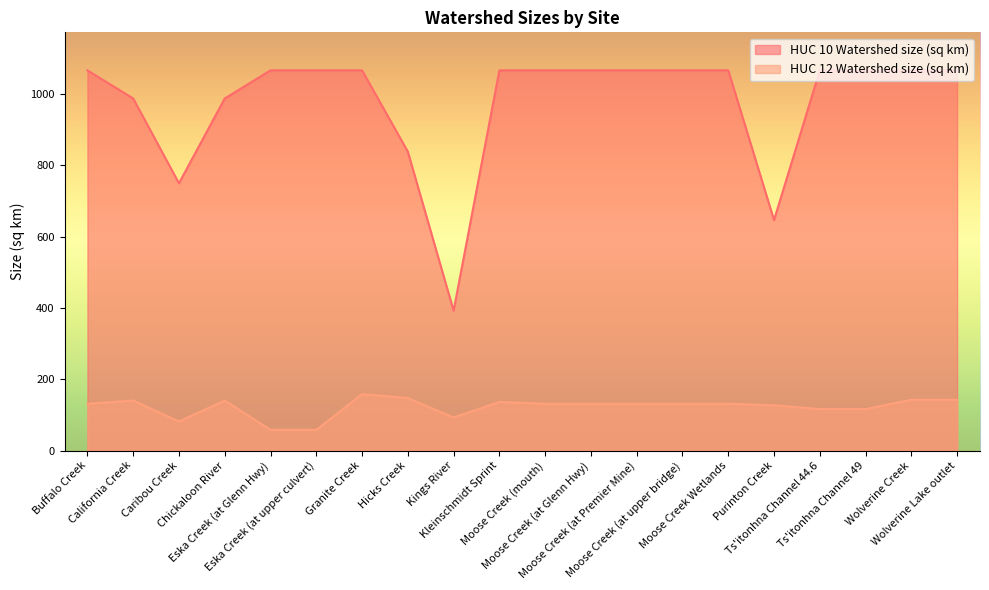

What is the difference between the HUC 12 Watershed size (sq km) values at California Creek and Moose Creek (at upper bridge)?

9.1